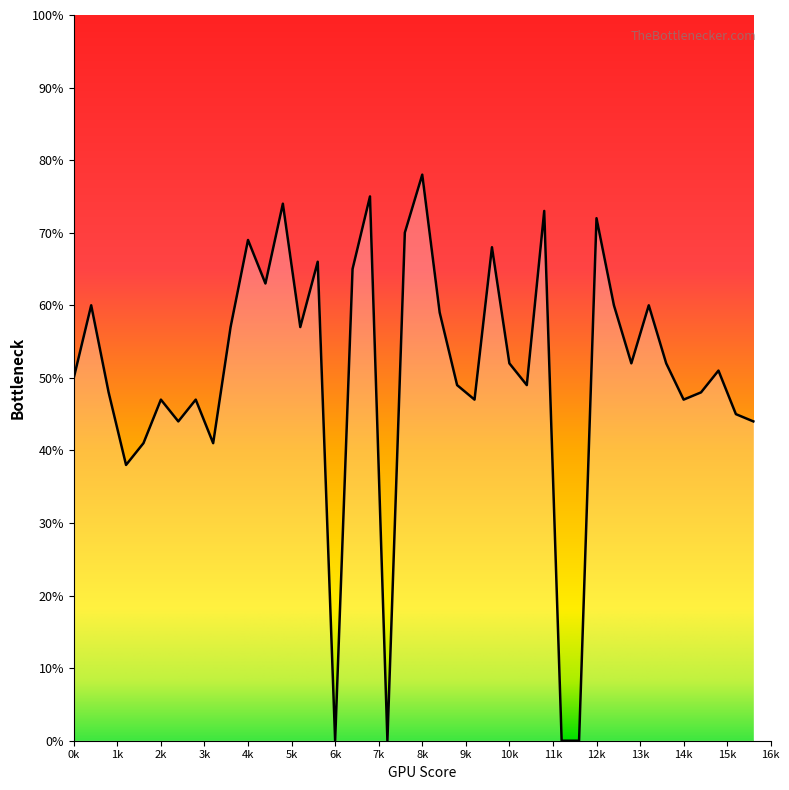

What is the maximum value shown in the chart?

78